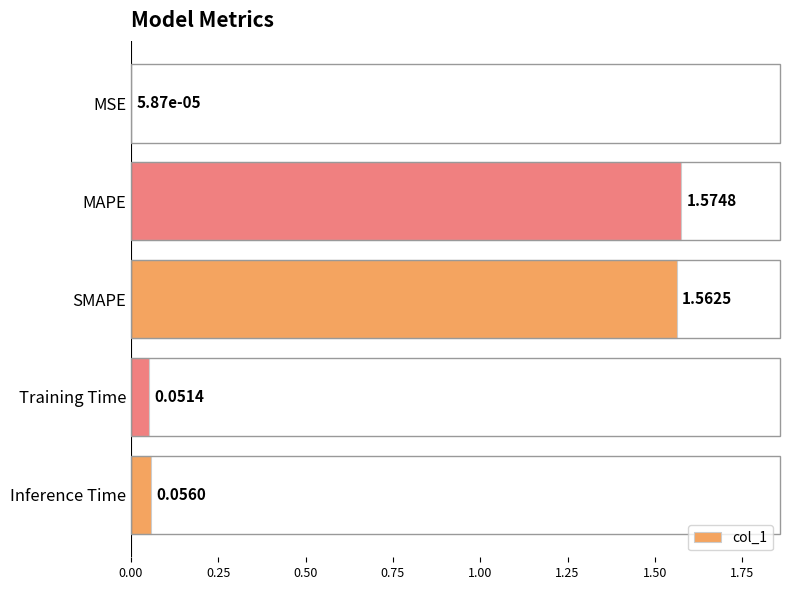

What is the sum of all values?

3.2